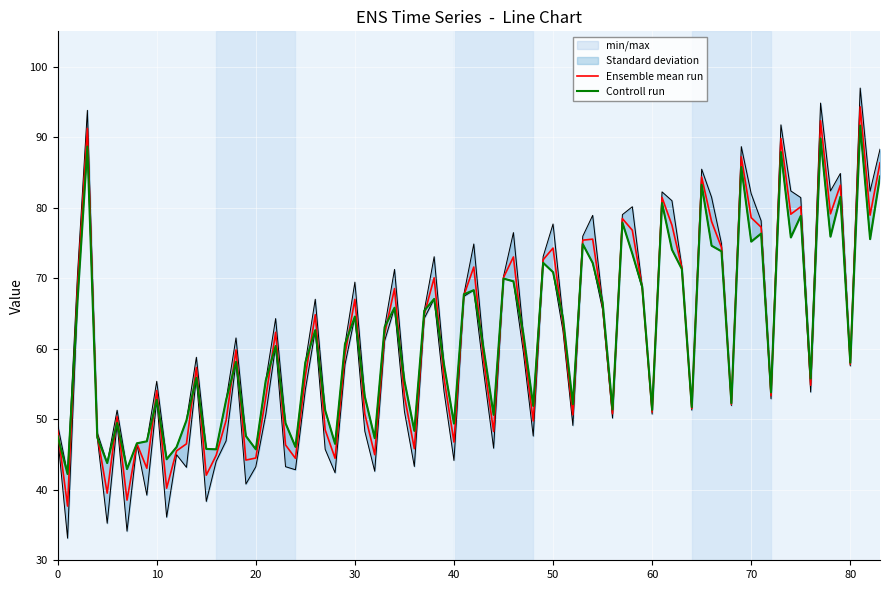

Is it true that Ensemble mean run equals 61.3 at 20?

False